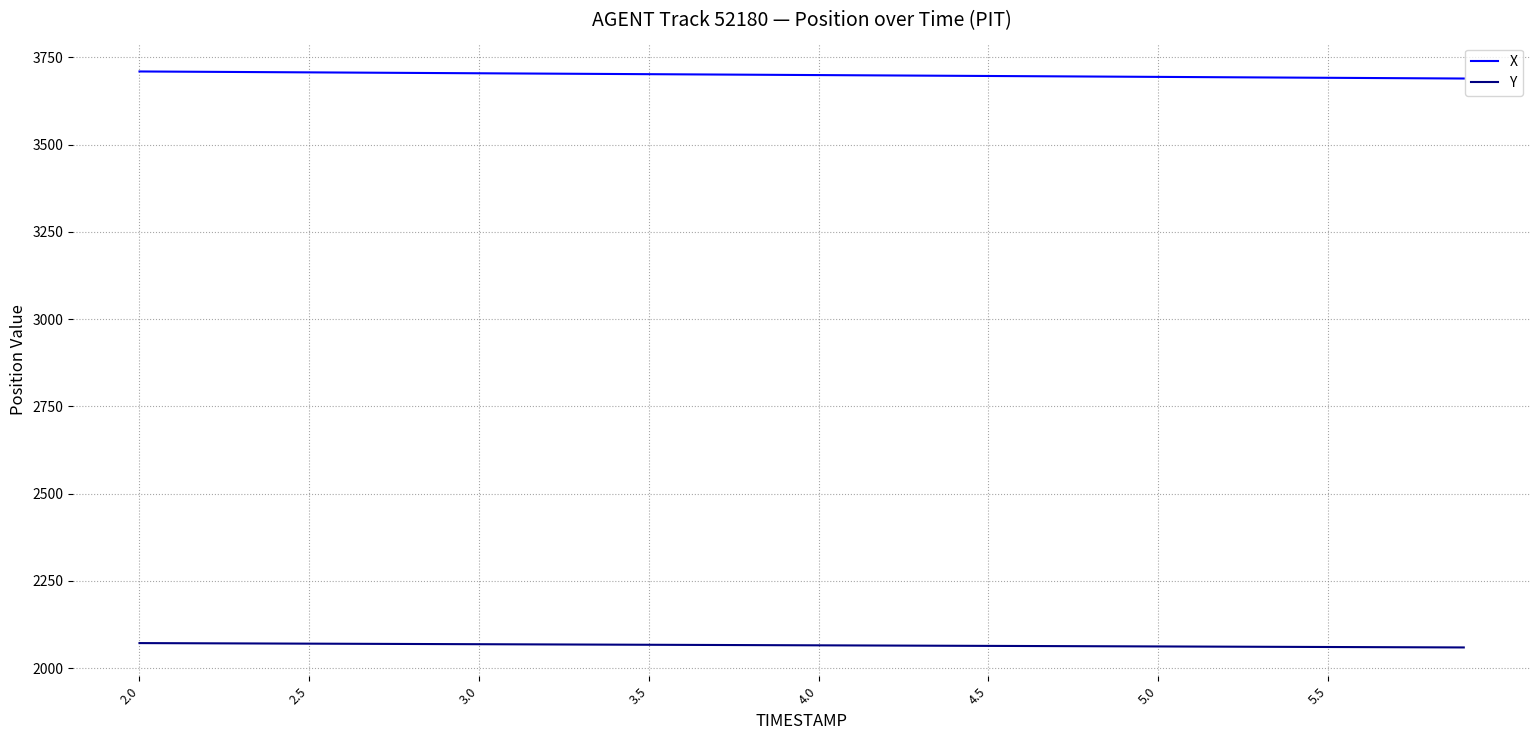

What is the lowest value of the Y series?

2059.1